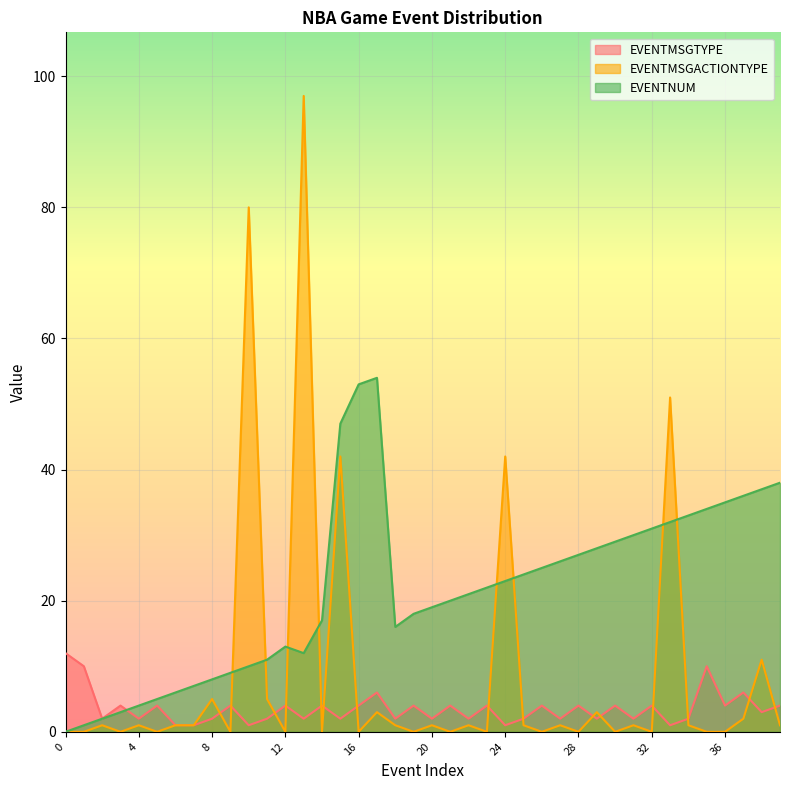

Which series ends up on top after the final intersection of EVENTMSGACTIONTYPE and EVENTNUM?

EVENTNUM